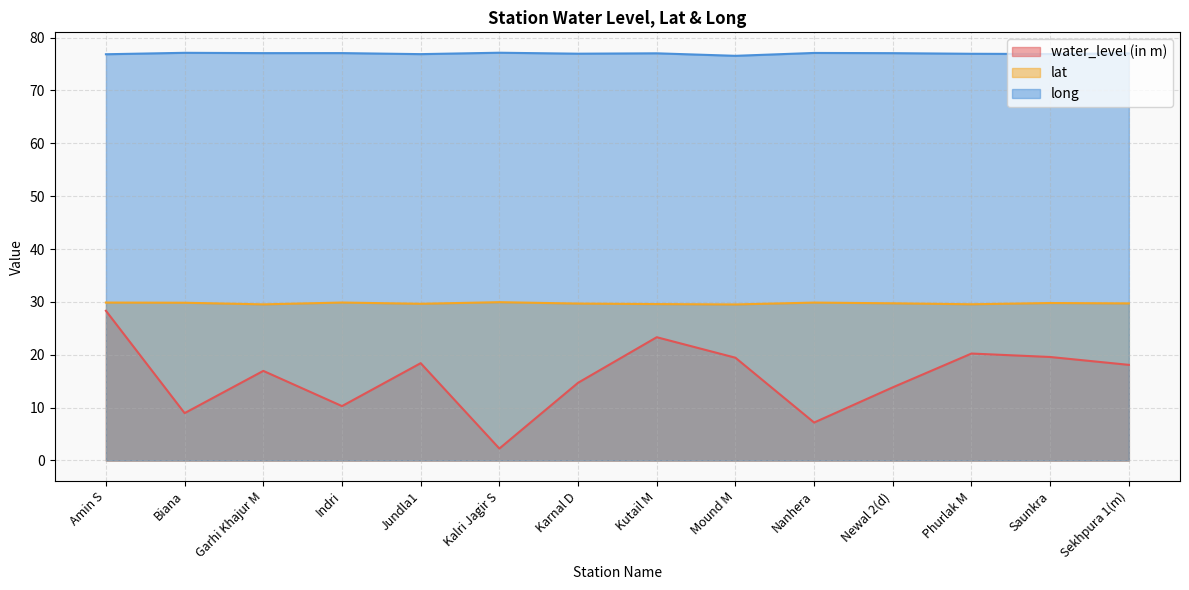

What are all the series names shown in the legend?

water_level (in m), lat, long